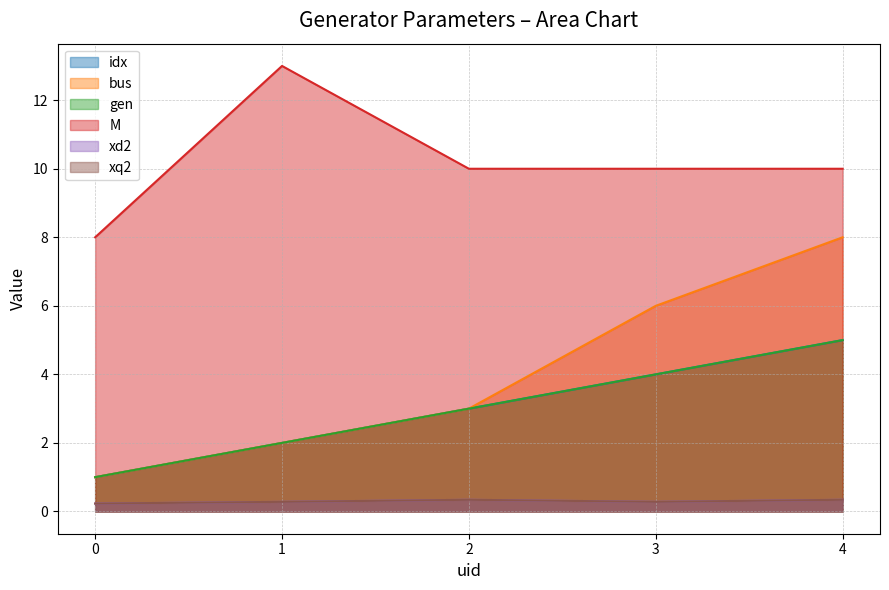

What is the greatest value displayed?

13.0